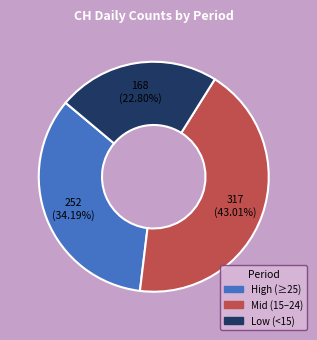

Is there any slice that represents more than half of the pie?

No